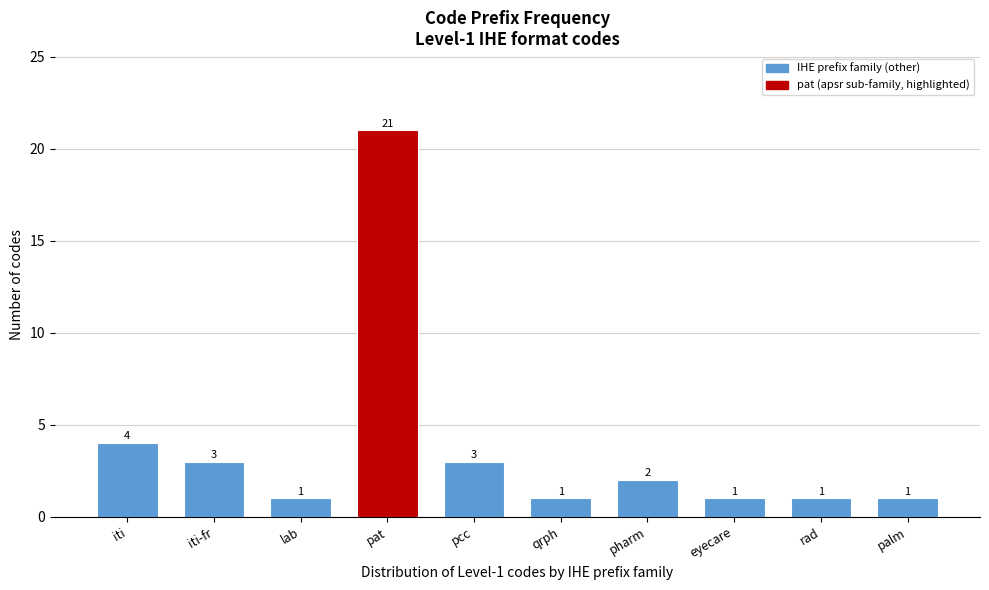

Reading left to right, transcribe all the data shown in this chart.

4	3	1	21	3	1	2	1	1	1